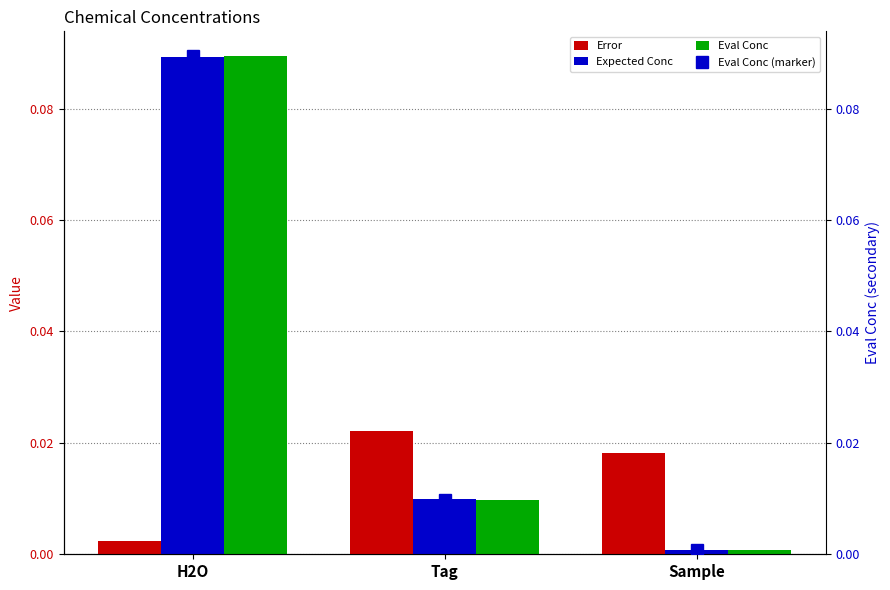

What are all the series names shown in the legend?

Error, Expected Conc, Eval Conc, Eval Conc (marker)